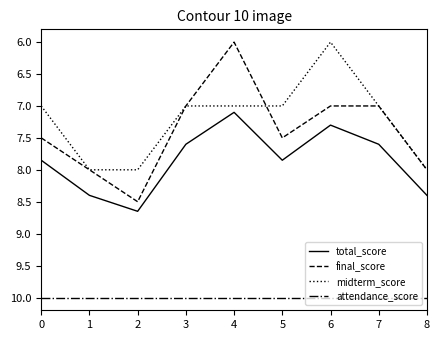

True or false: attendance_score and midterm_score cross at least once.

False